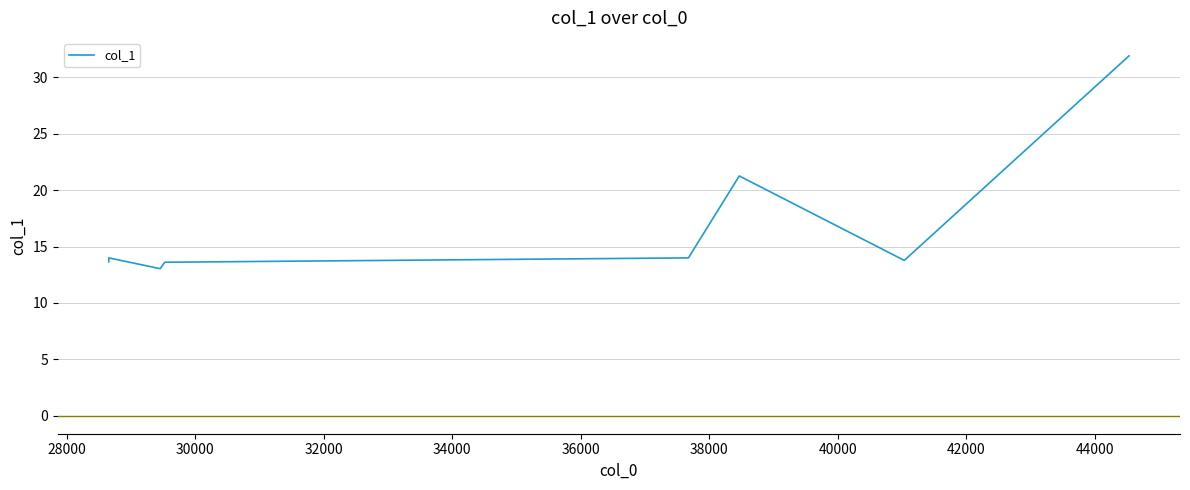

How many lines are shown in the chart?

1